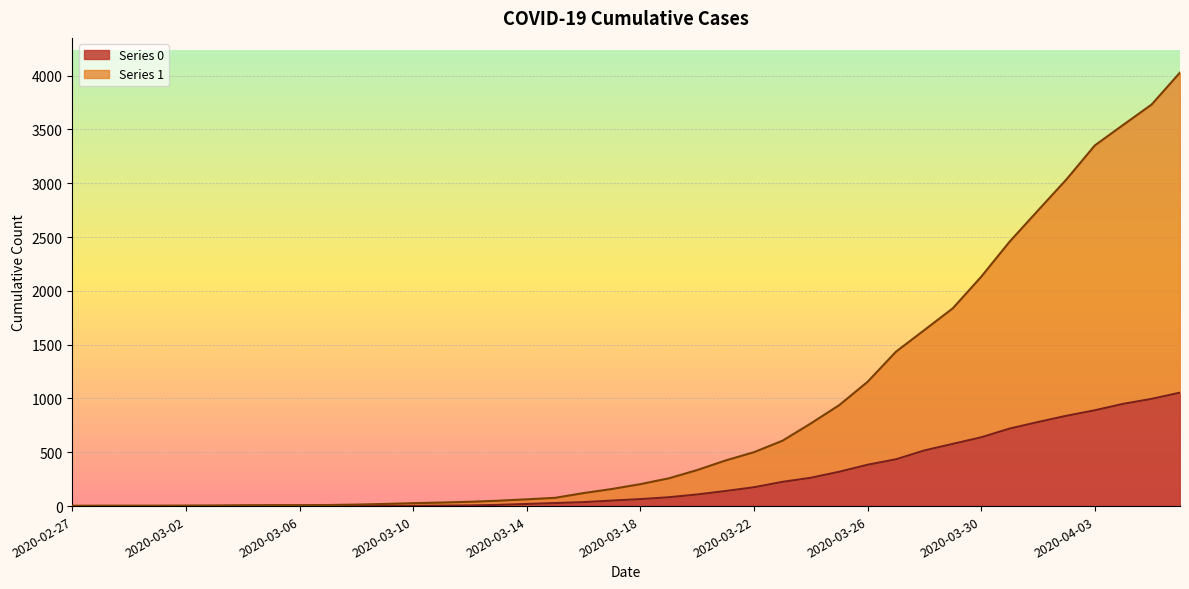

What is the difference between the second highest and minimum values in the 1 series?

3728